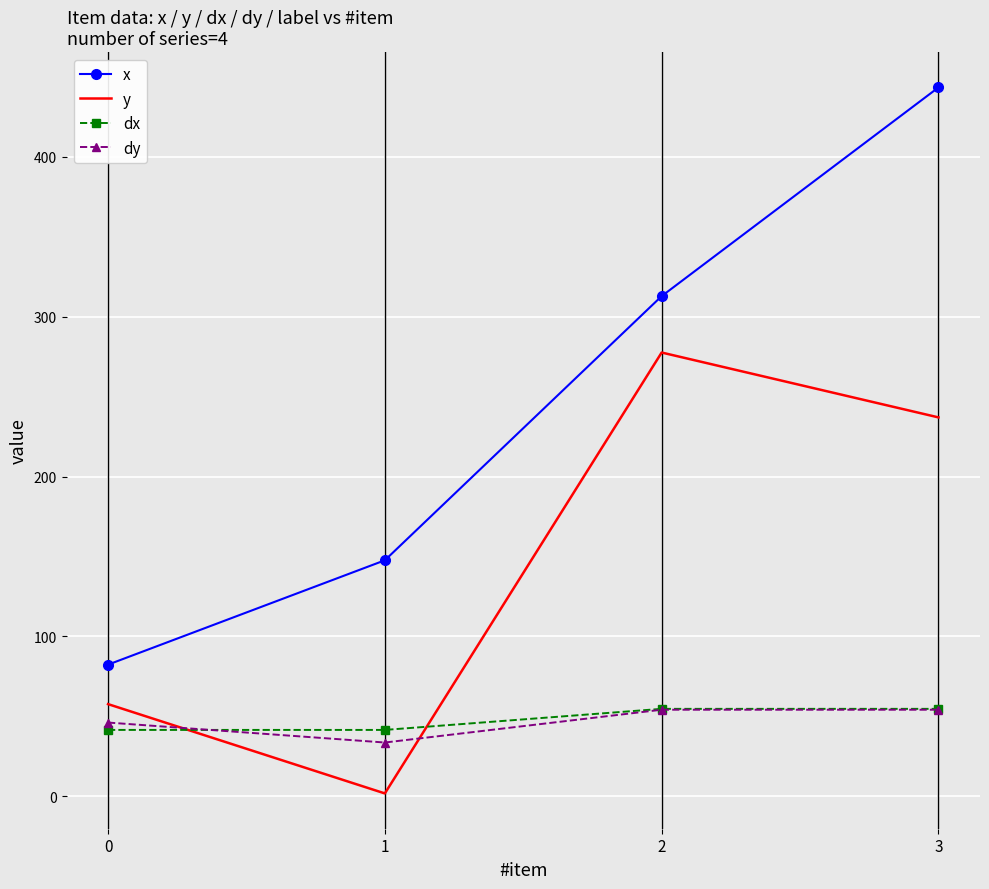

True or false: x has more than 0 interior local peaks.

False